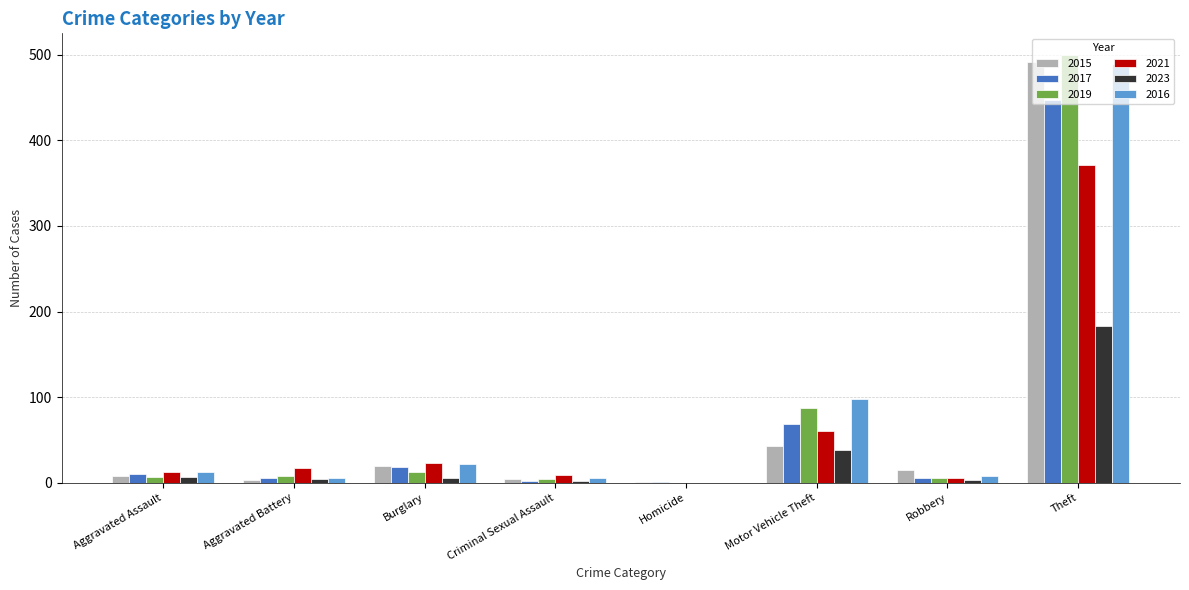

What is the greatest value displayed?

500